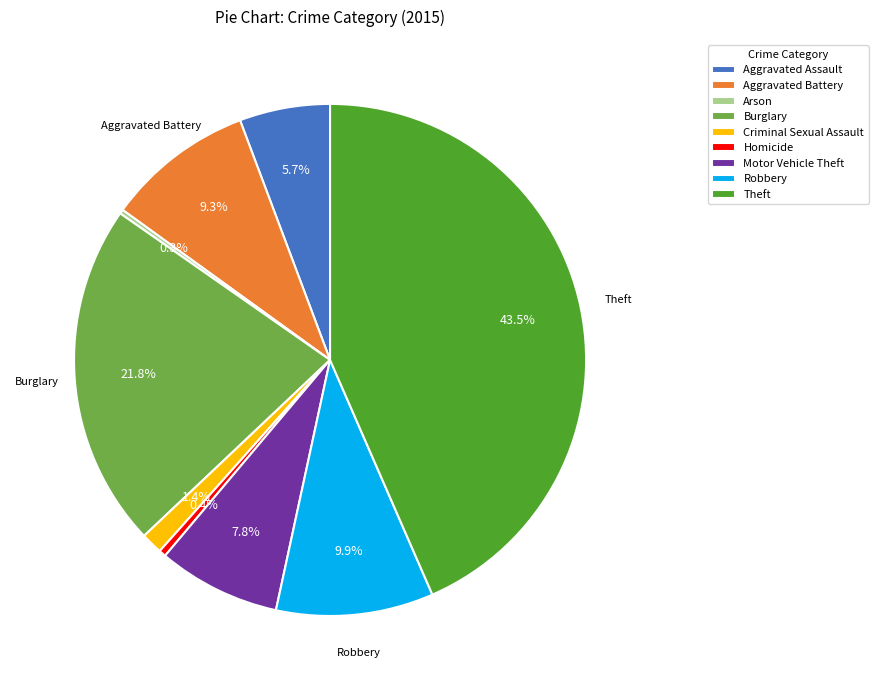

Which category has the biggest portion of the pie?

Theft